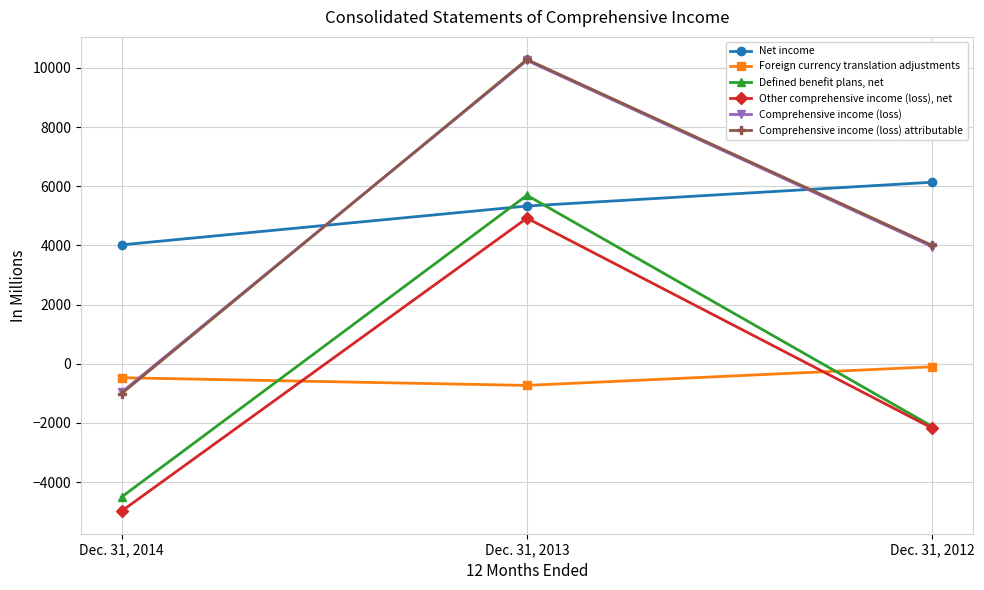

What is the total value across all series at Dec. 31, 2013?

35749